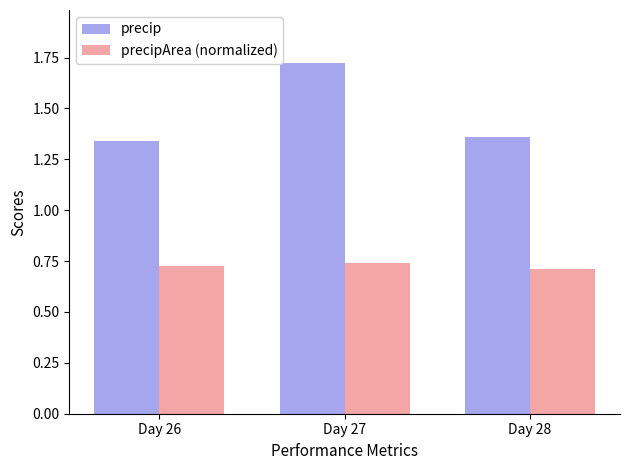

The precip series shows 0.9 at Day 27. True or false?

False